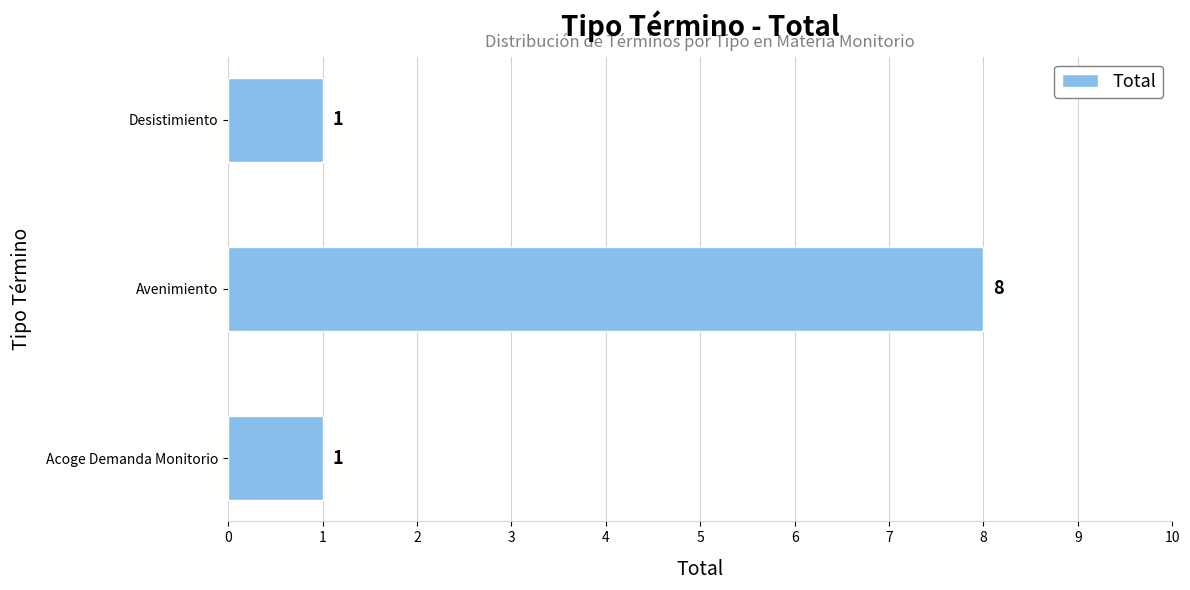

Reading bottom to top, transcribe all the data shown in this chart.

1	8	1